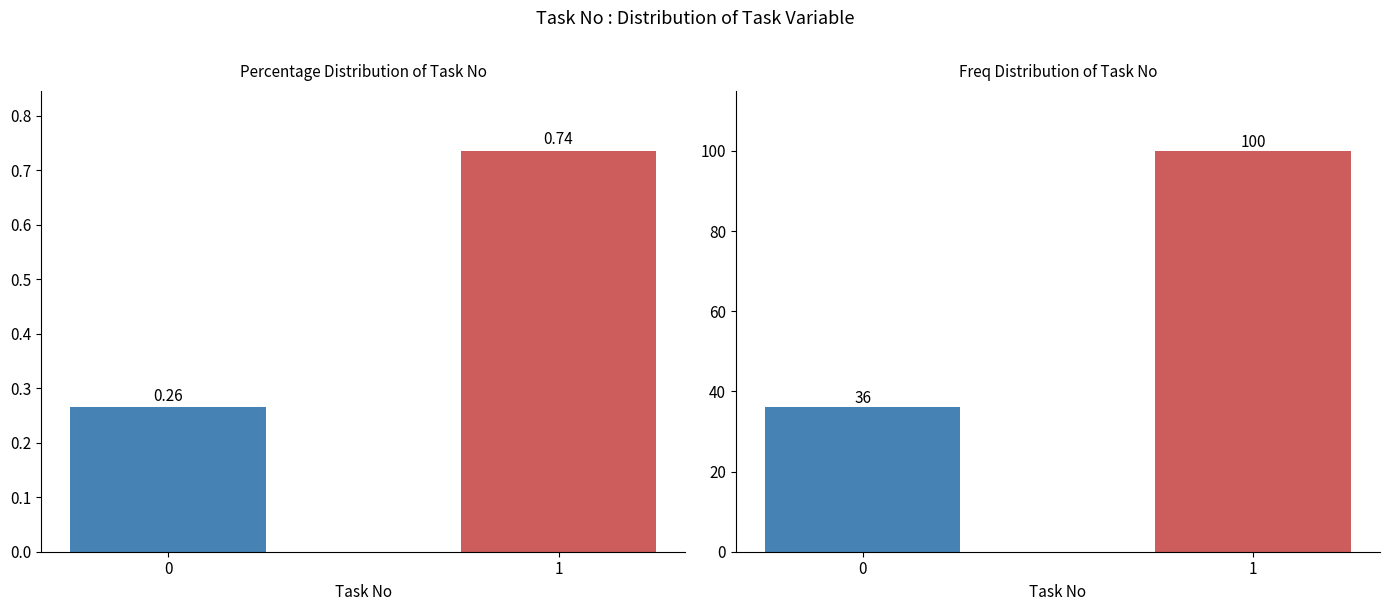

What is the value of the Frequency bar at the 2nd from the left?

100.0